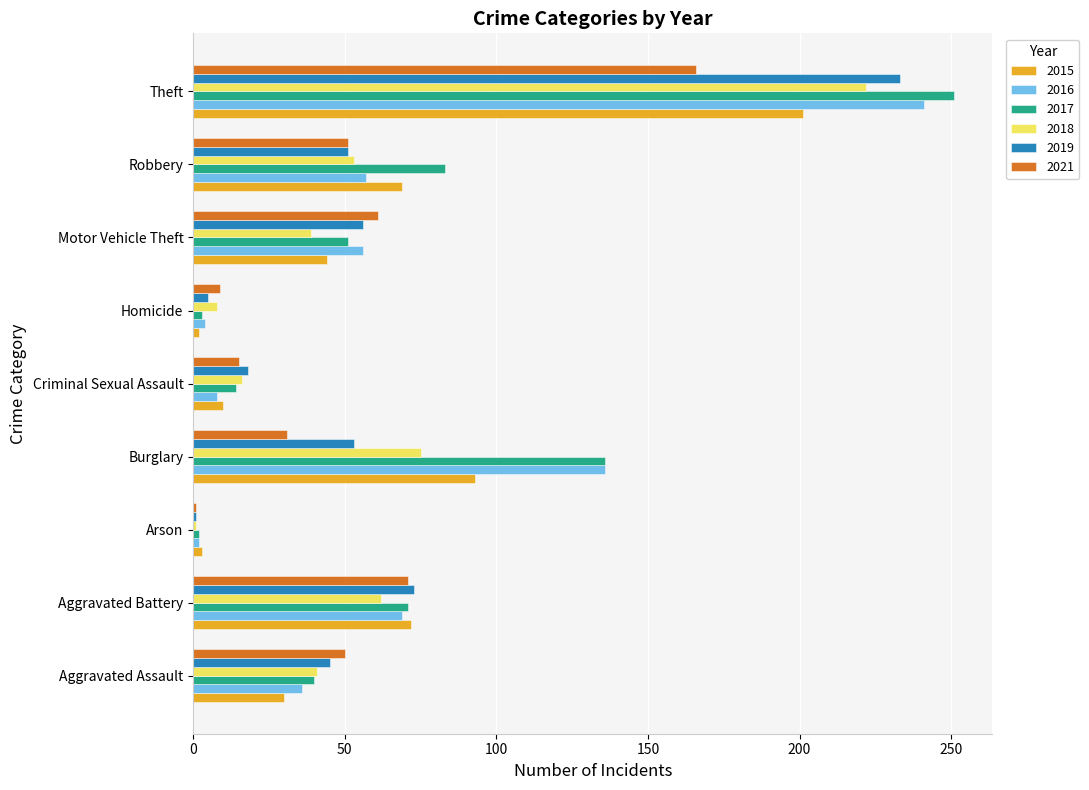

At which label is 2016 closest to 121?

Burglary